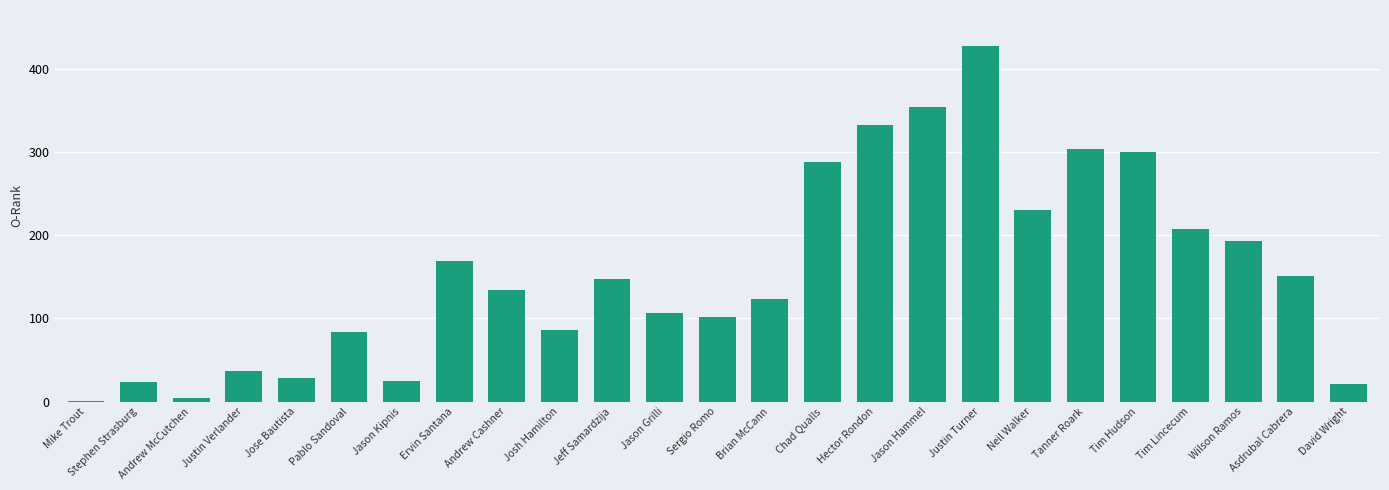

What is the change in value from Mike Trout to Jason Kipnis?

+24